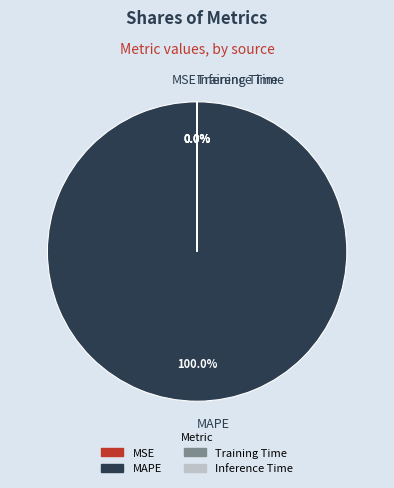

What is the majority slice?

MAPE